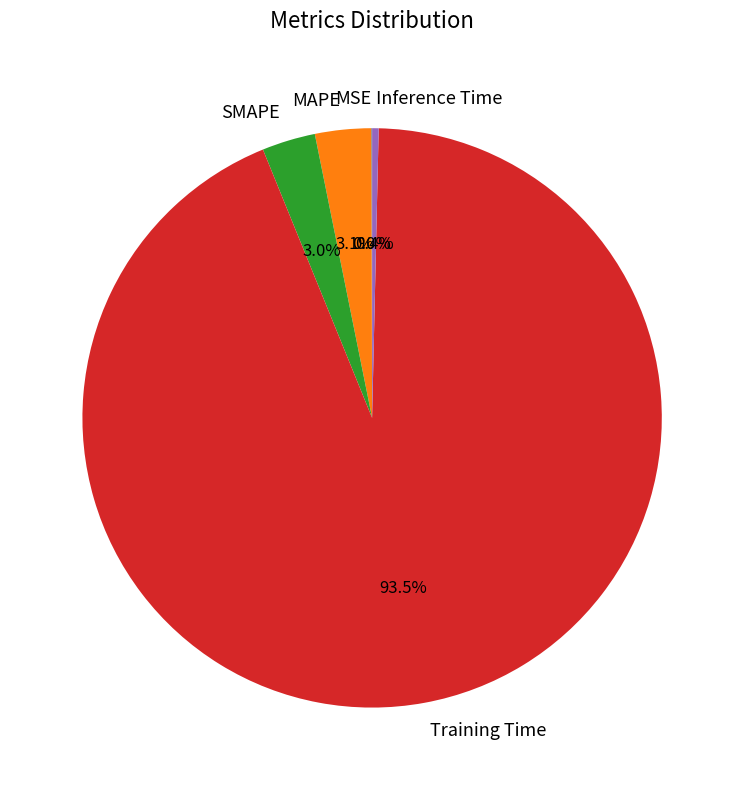

Which slice is the largest?

Training Time